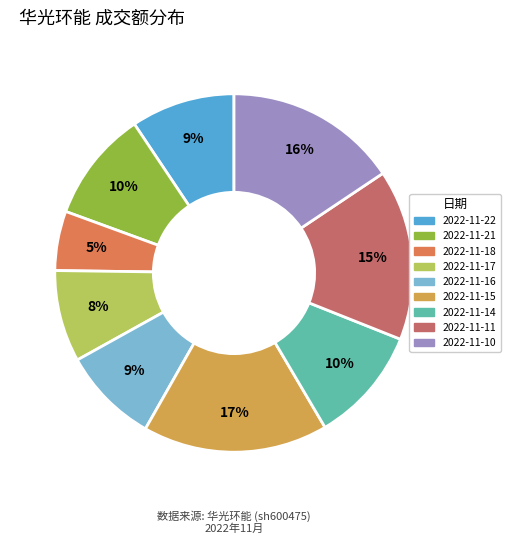

Which category has the biggest portion of the pie?

2022-11-15